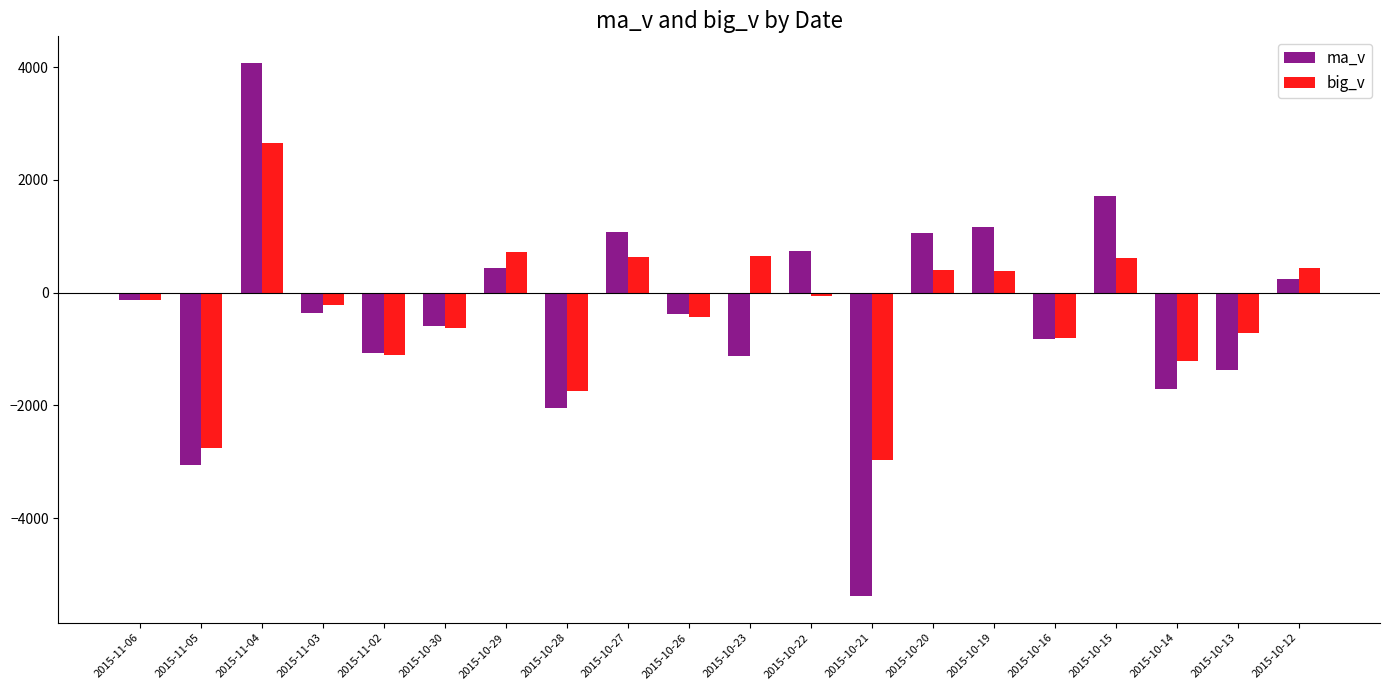

At 2015-11-04, list the series in order from smallest to largest.

big_v, ma_v